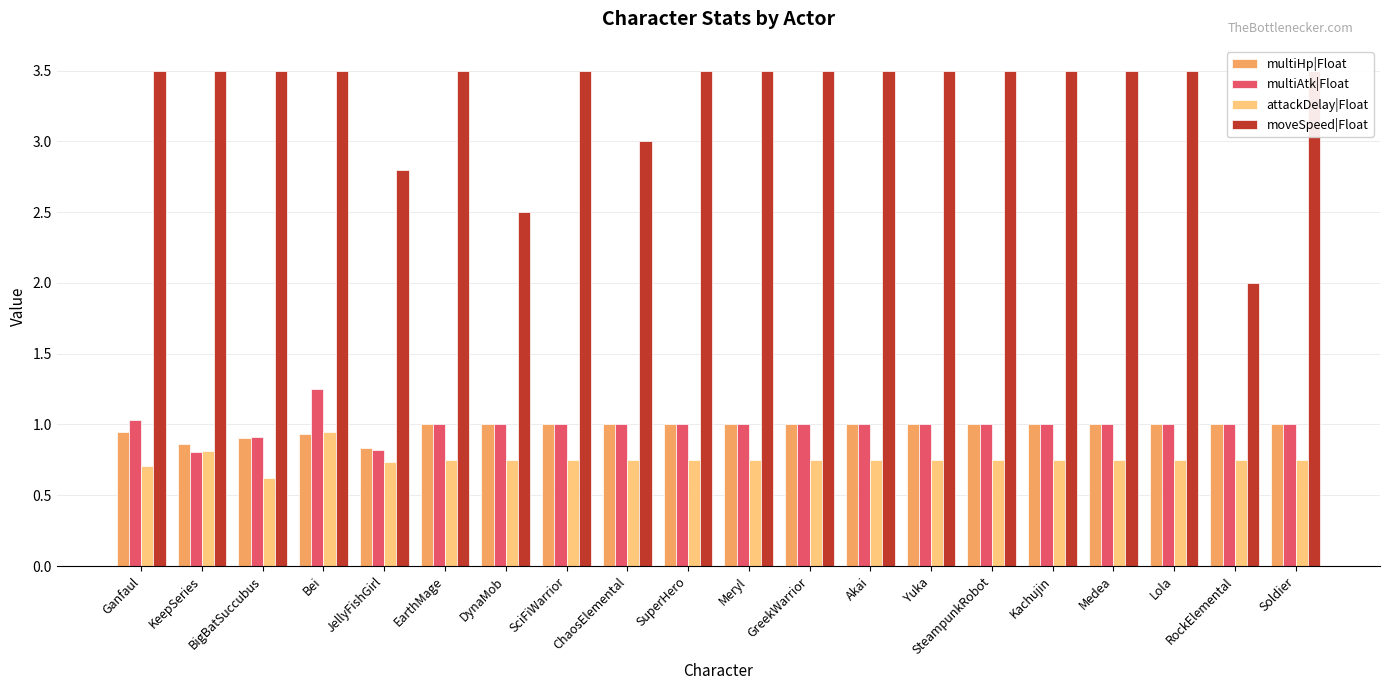

What is the value of the moveSpeed|Float bar at the 15th from the left?

3.5